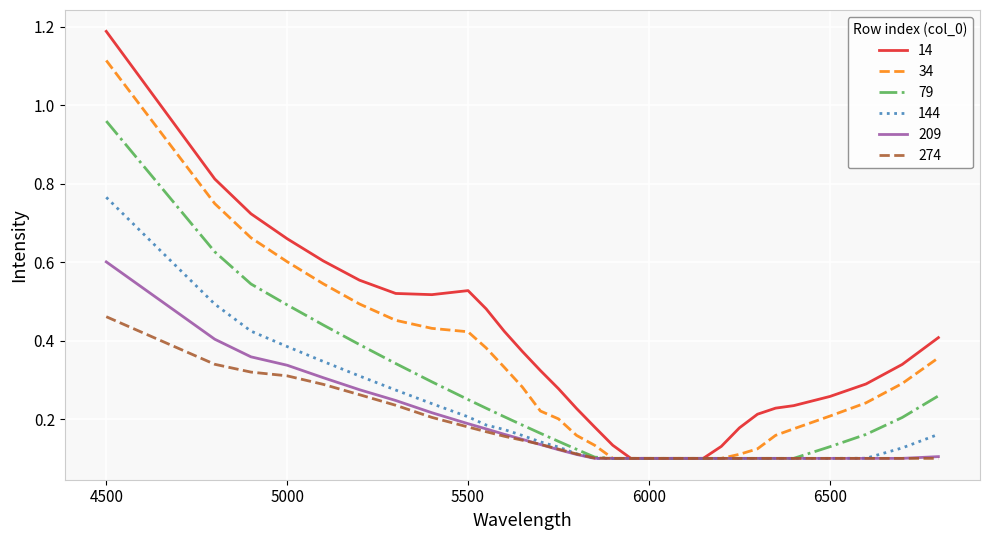

What is the maximum value shown in the chart?

1.2